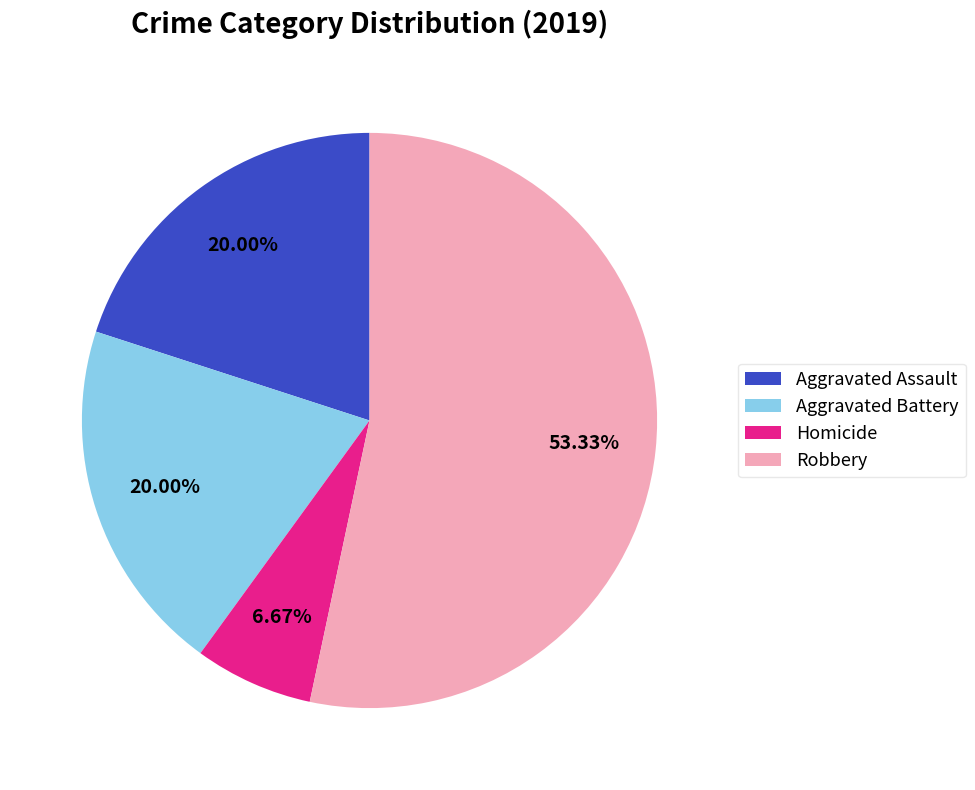

To the nearest percent, what portion does Robbery represent?

53%